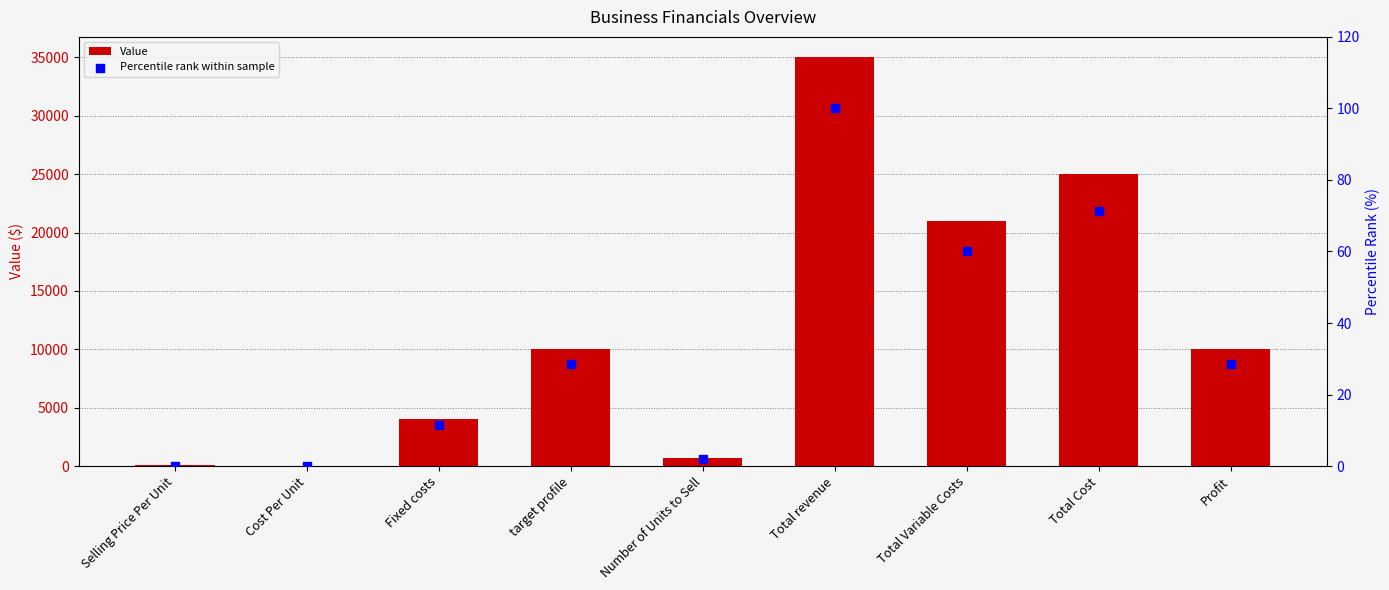

At which category is the sum across all series the highest?

Total revenue